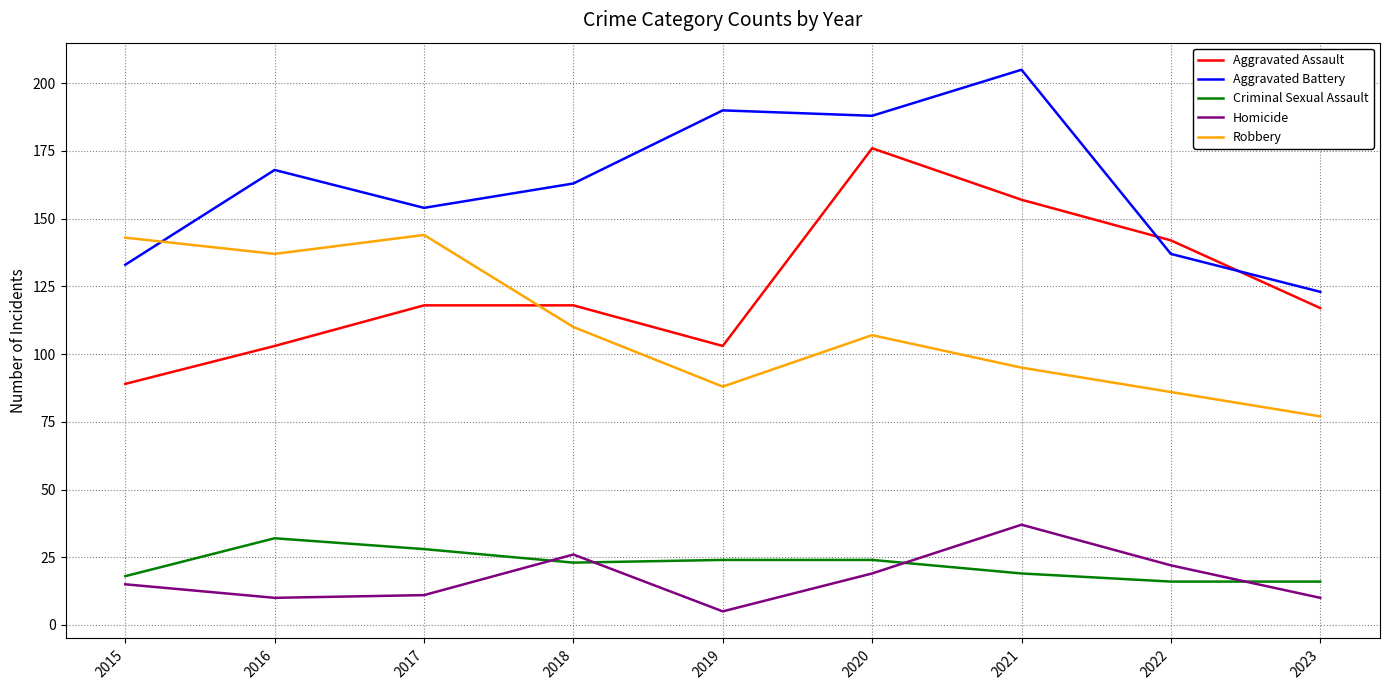

Which series has the largest range (max minus min)?

Aggravated Assault